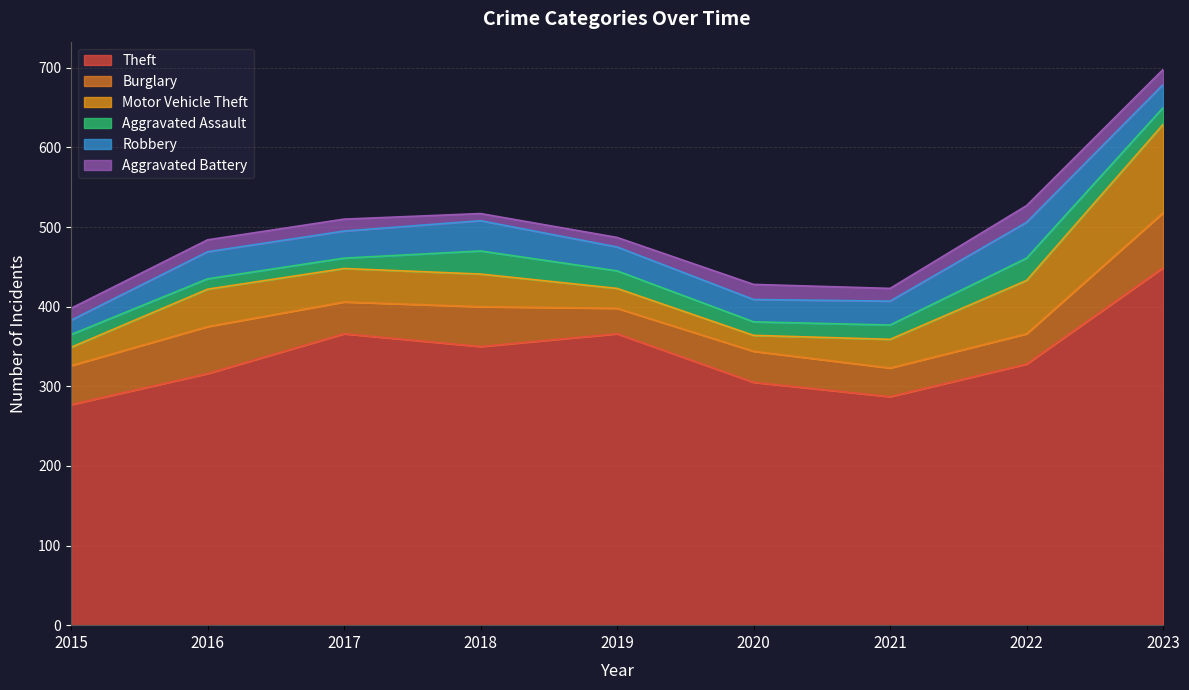

What is the difference between the highest and lowest values at 2021?

271